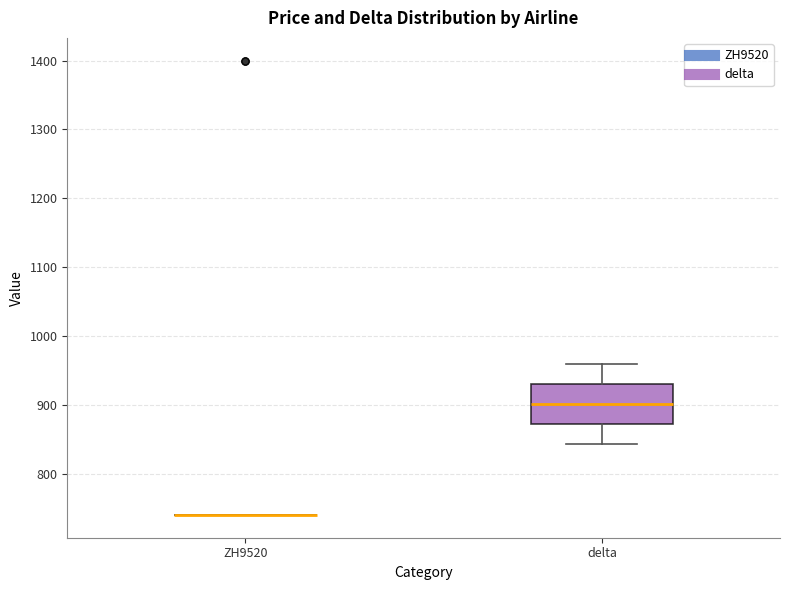

Reading left to right, transcribe this box plot: for each box, give where its median line is, the range the box spans, and where its two whiskers end, as read against the y-axis. The values are not printed on the chart, so give them approximately, as read against the axis.

ZH9520: box collapsed to a line at 740, whiskers 740 to 740
delta: median 900, box 870 to 930, whiskers 840 to 960